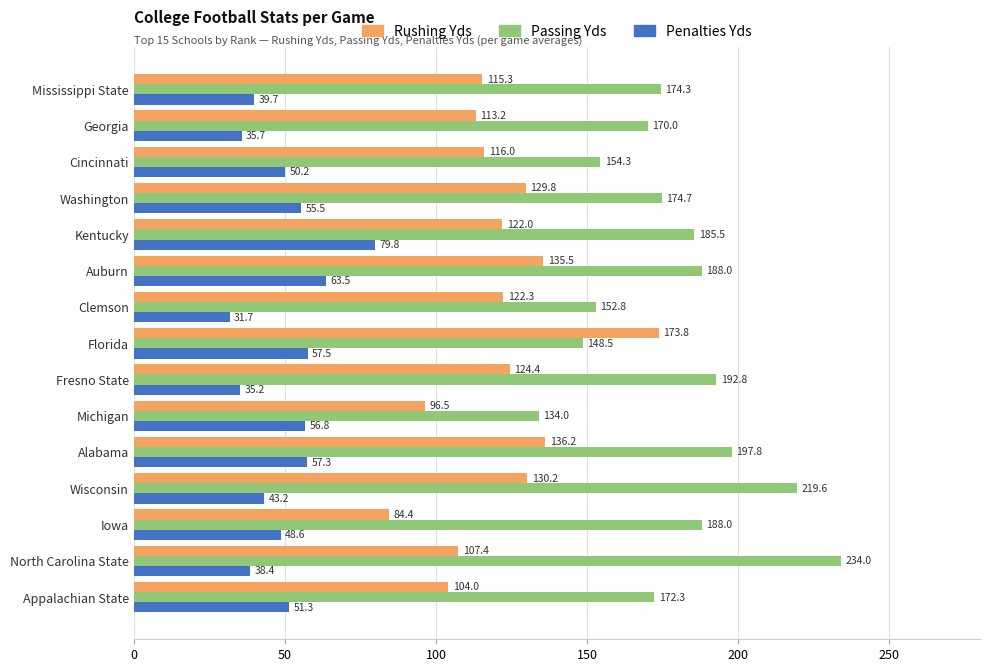

Is the value of Rushing Yds at Washington greater than the value of Passing Yds at Auburn?

No